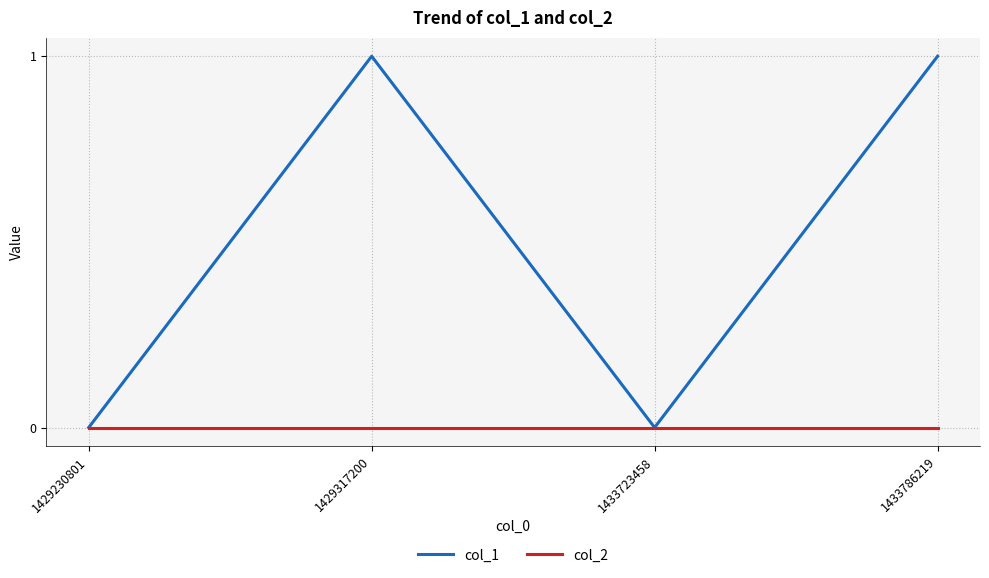

Which series has the largest range (max minus min)?

col_1